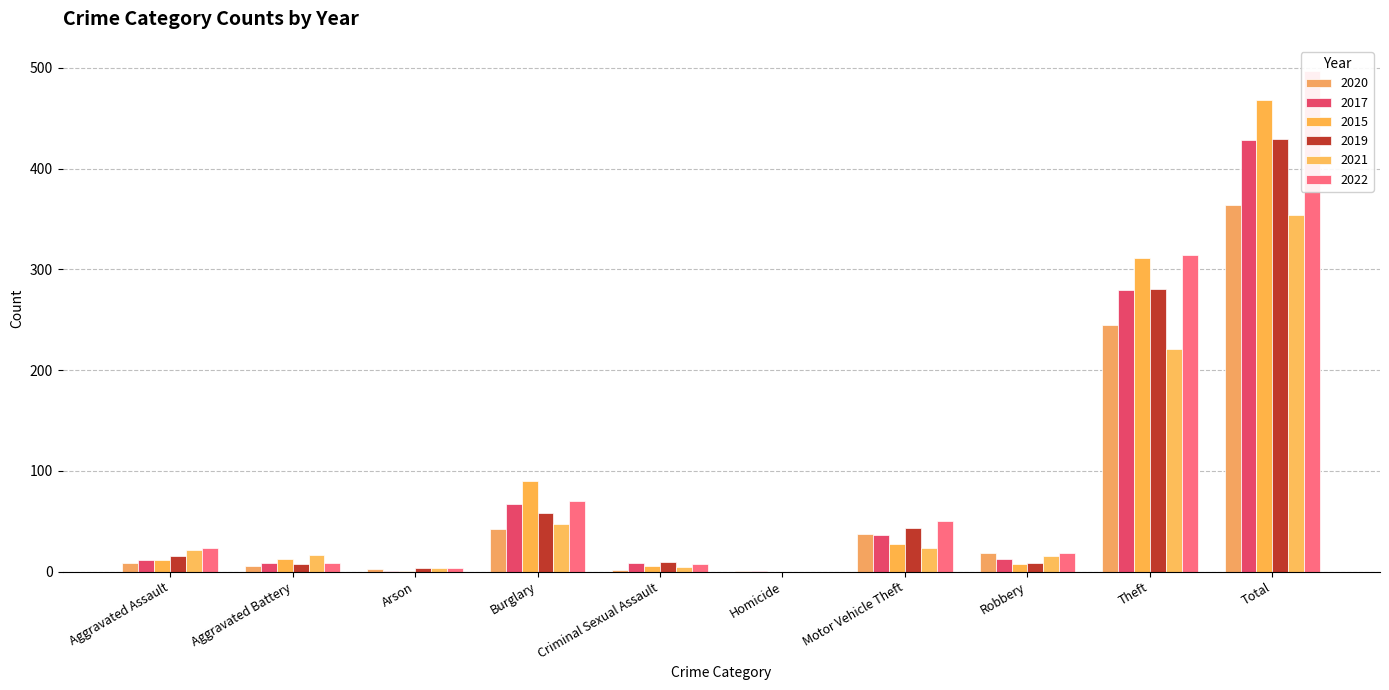

Count the number of data series in this chart.

6